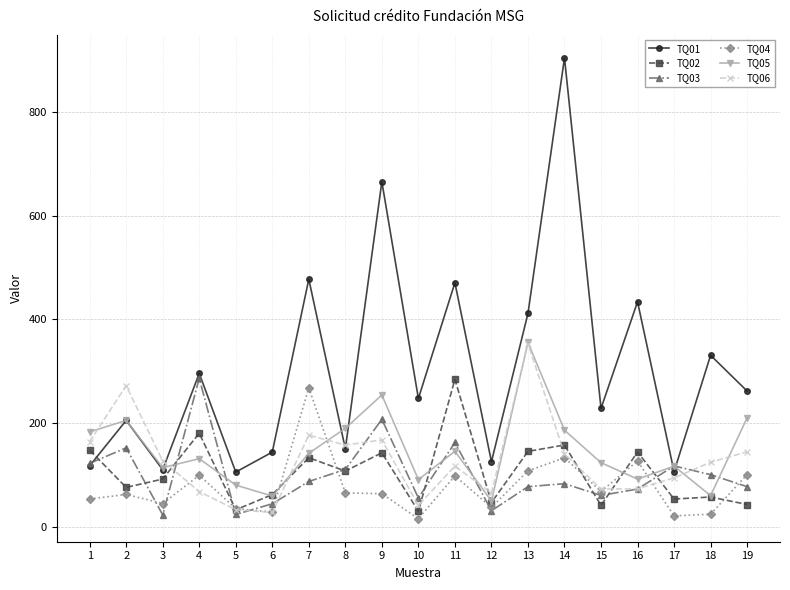

Does the chart have visible grid lines?

Yes